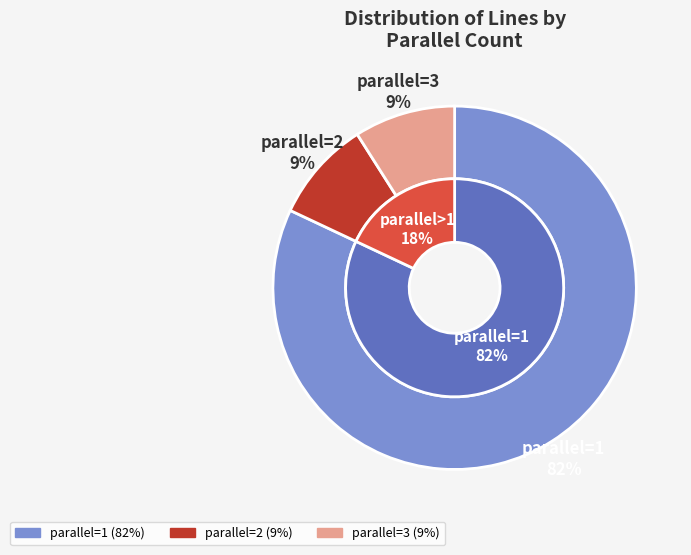

Which slice is the largest?

1